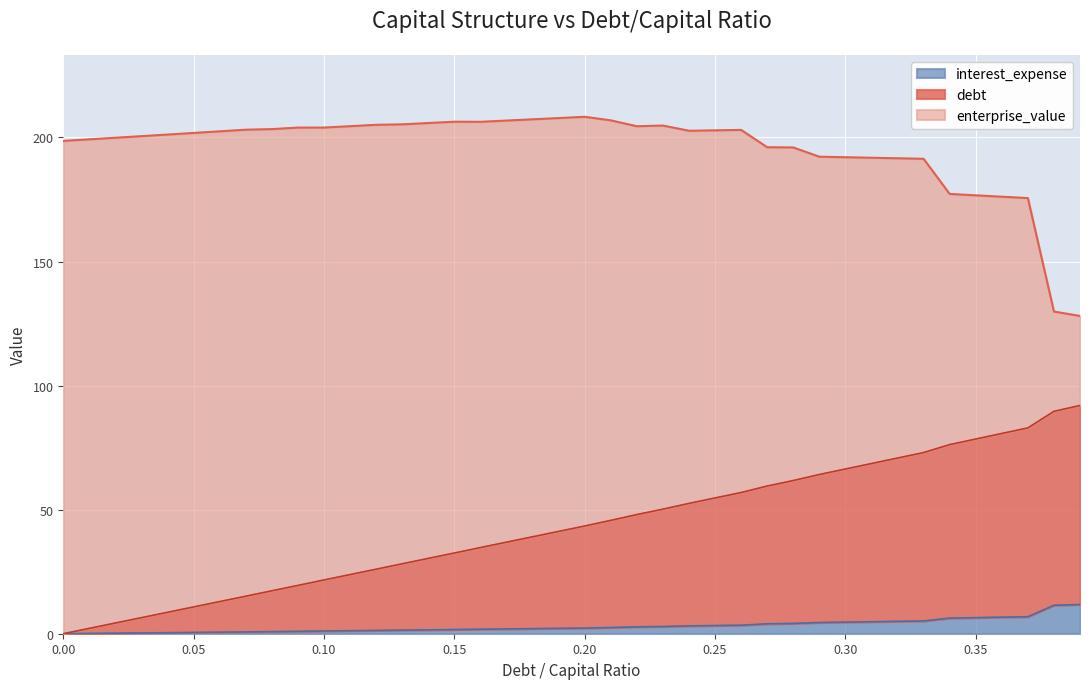

True or false: debt and enterprise_value intersect in this chart.

False